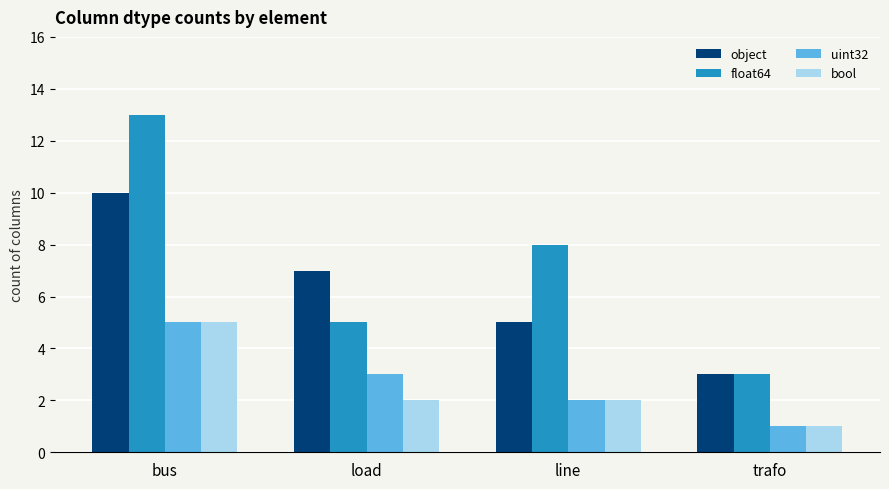

What is the spread (max minus min) of values at load?

5